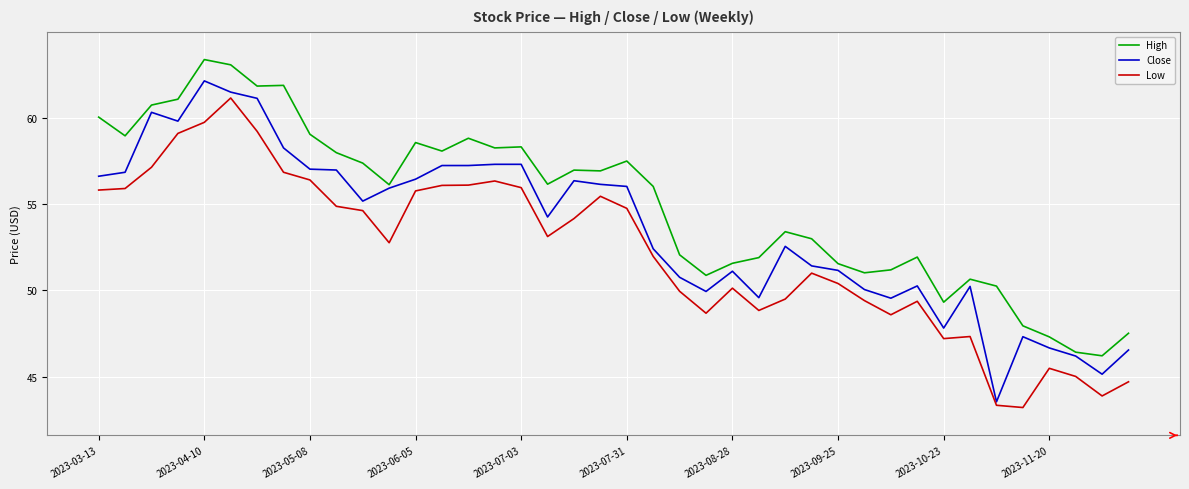

Rank the series by their average value, from highest to lowest.

High, Close, Low